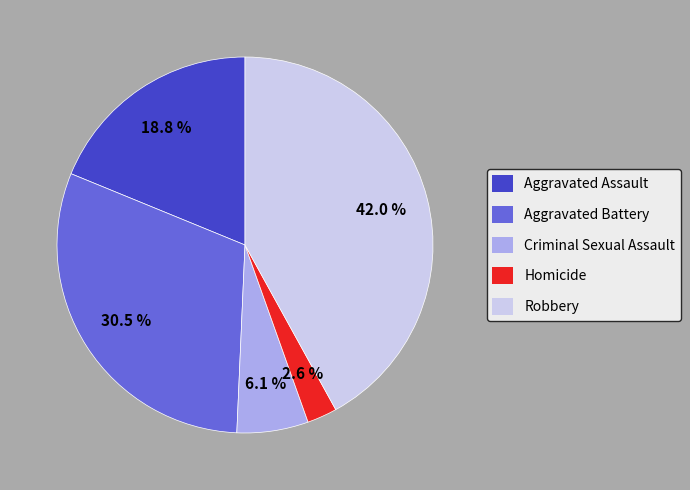

To the nearest percent, what is the difference between the Robbery and Criminal Sexual Assault slice percentages?

36%